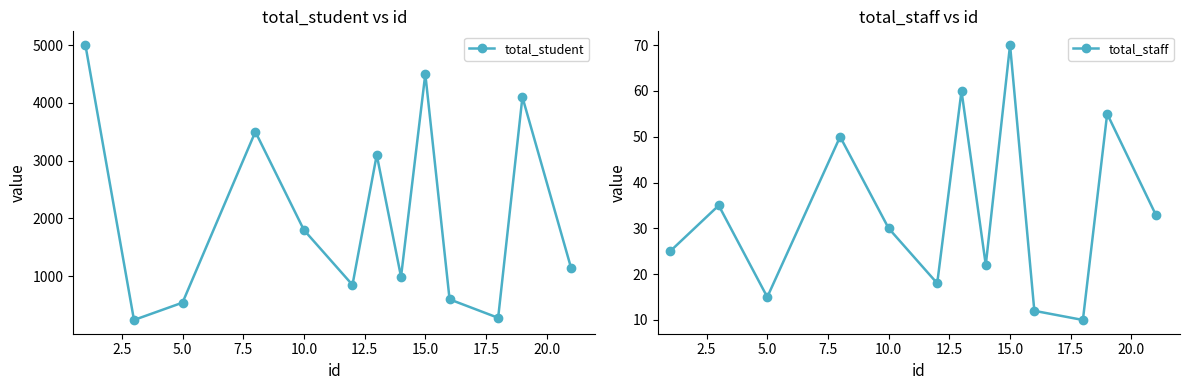

List the series in order of their peak value, highest first.

total_student, total_staff